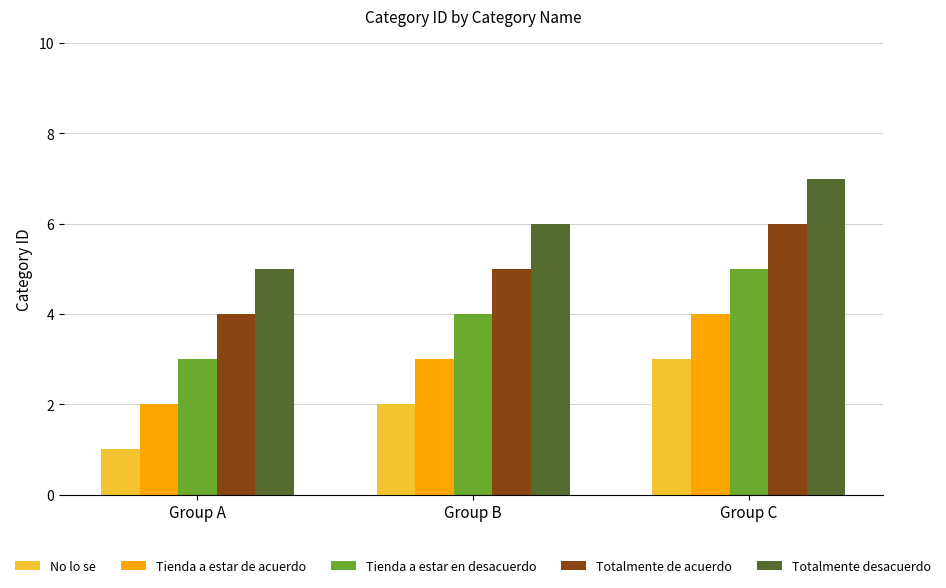

At which label does Totalmente desacuerdo reach its minimum?

Group A